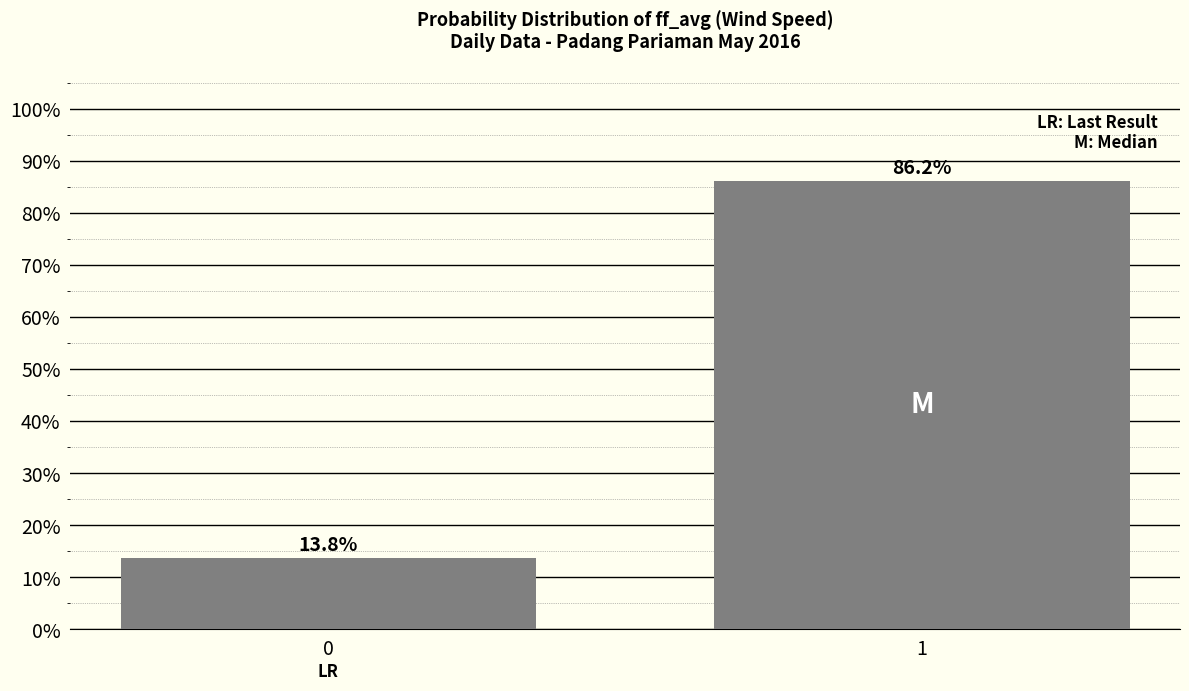

Are the bars horizontal?

No